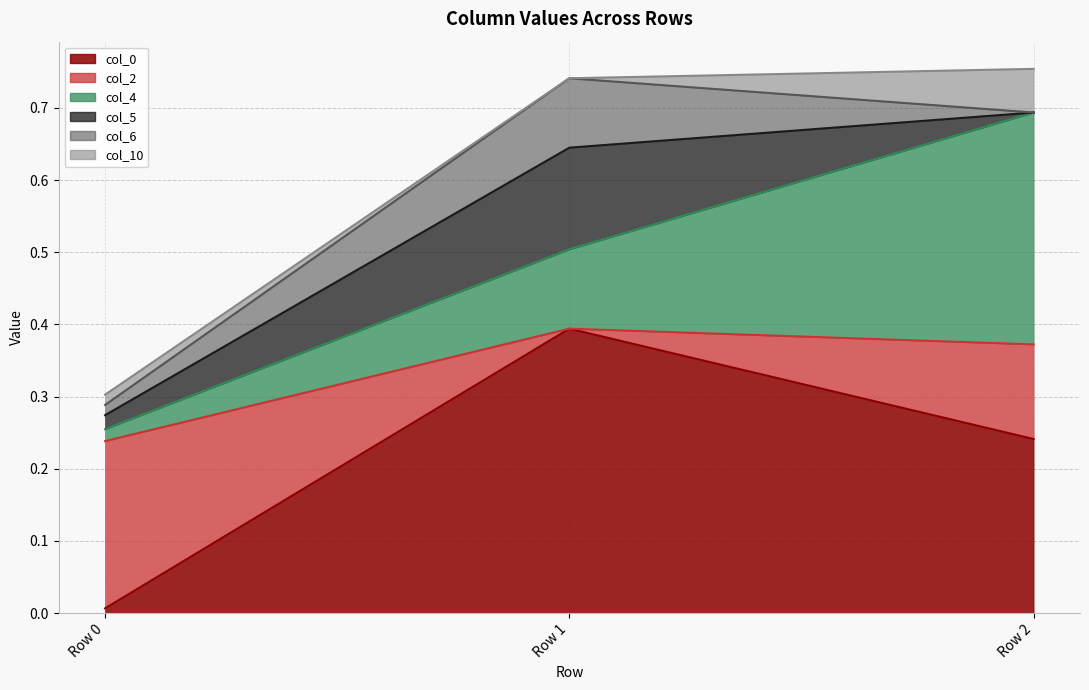

True or false: col_2 has a value of 0.2 at col_0.

True